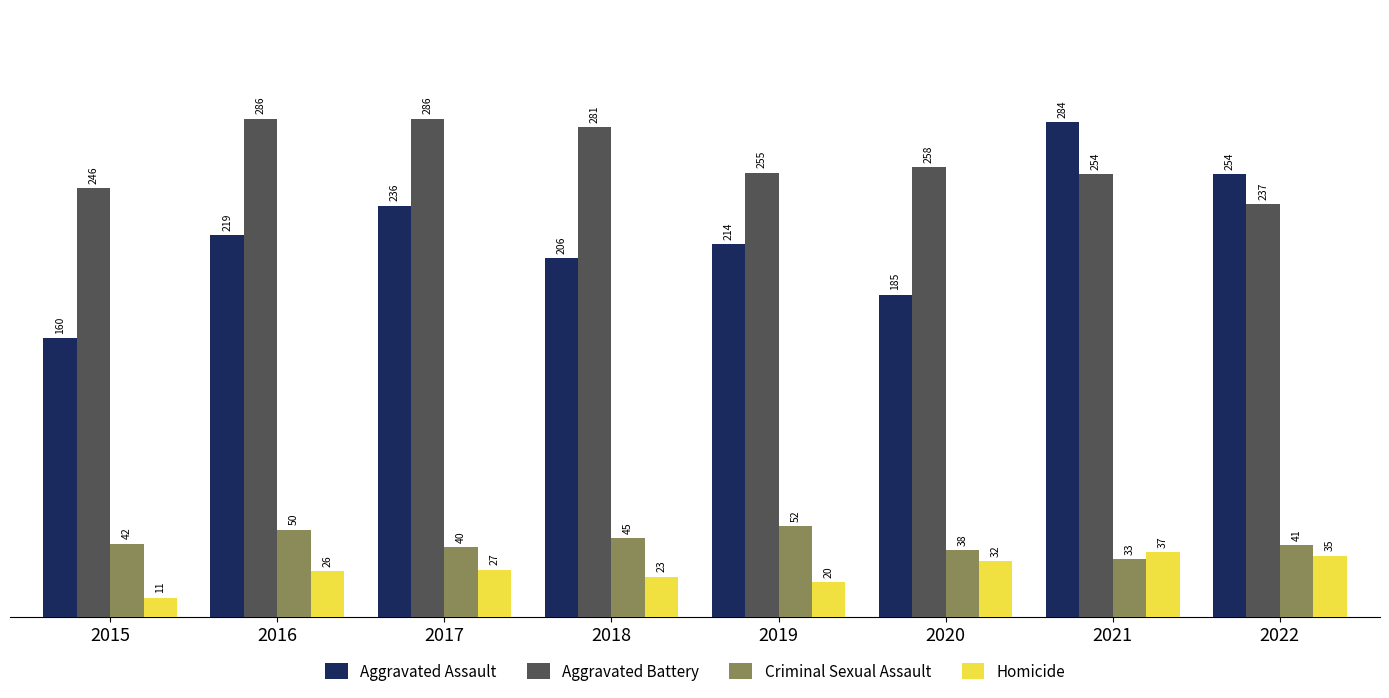

List the series in order of their peak value, highest first.

Aggravated Battery, Aggravated Assault, Criminal Sexual Assault, Homicide